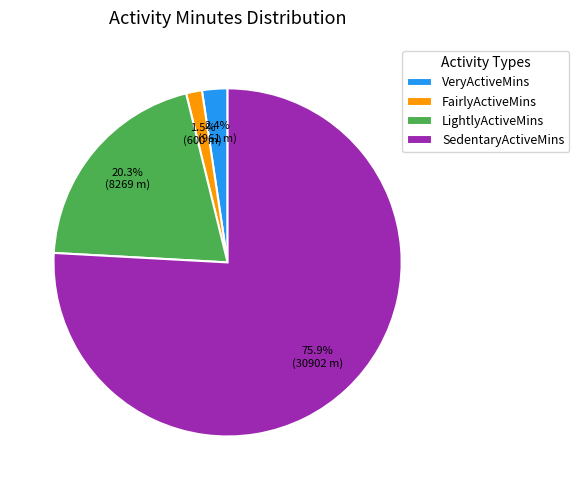

What percentage is NOT represented by FairlyActiveMins?

98.5%